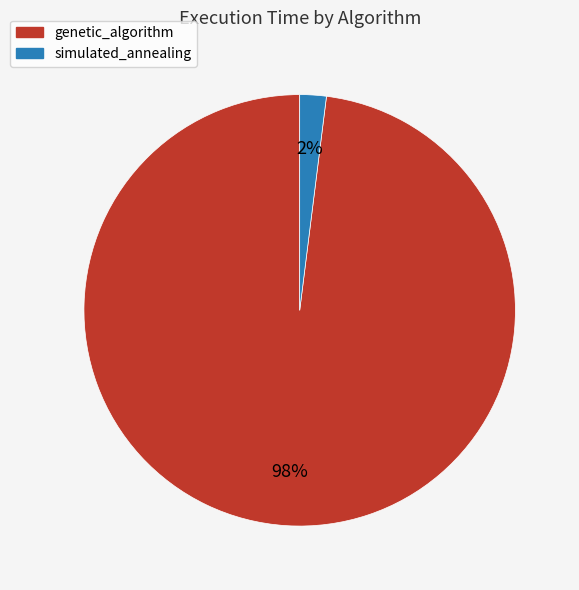

Does any single category account for the majority?

Yes